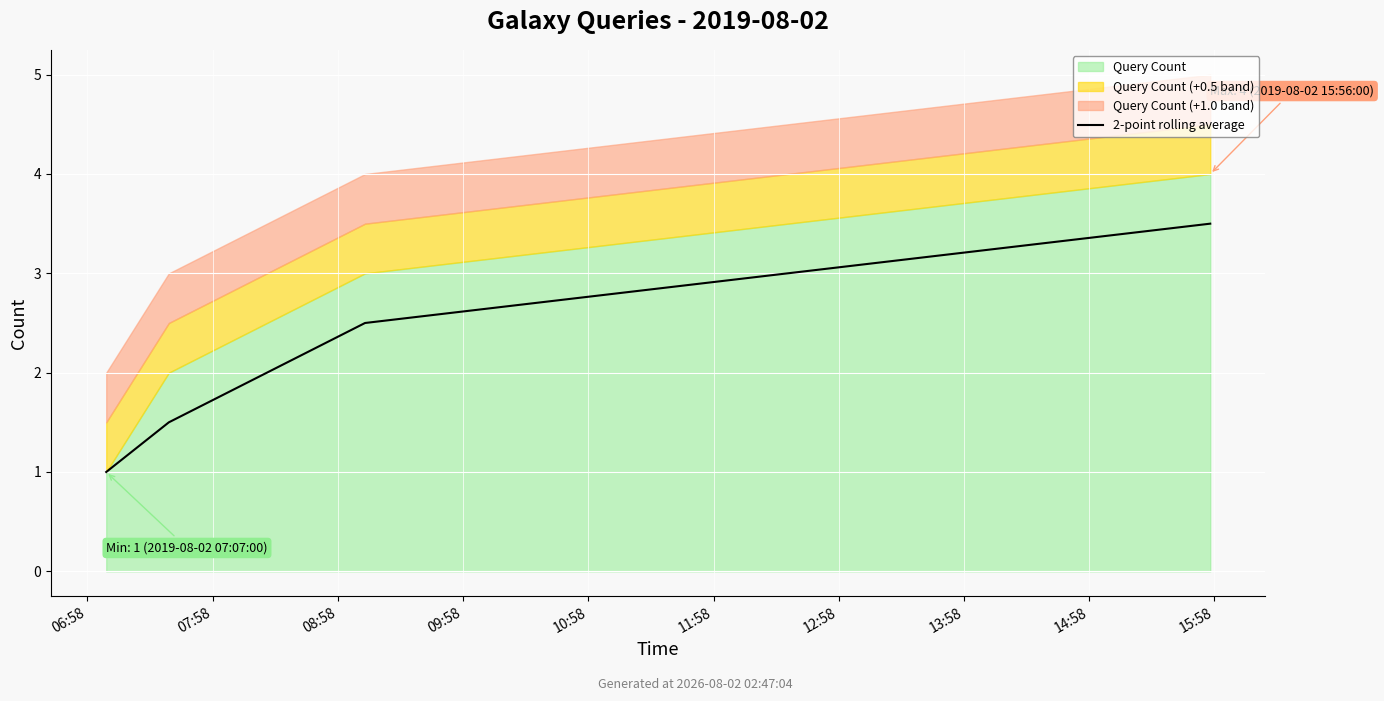

The chart shows a value of 2.5 at 08:58. True or false?

True